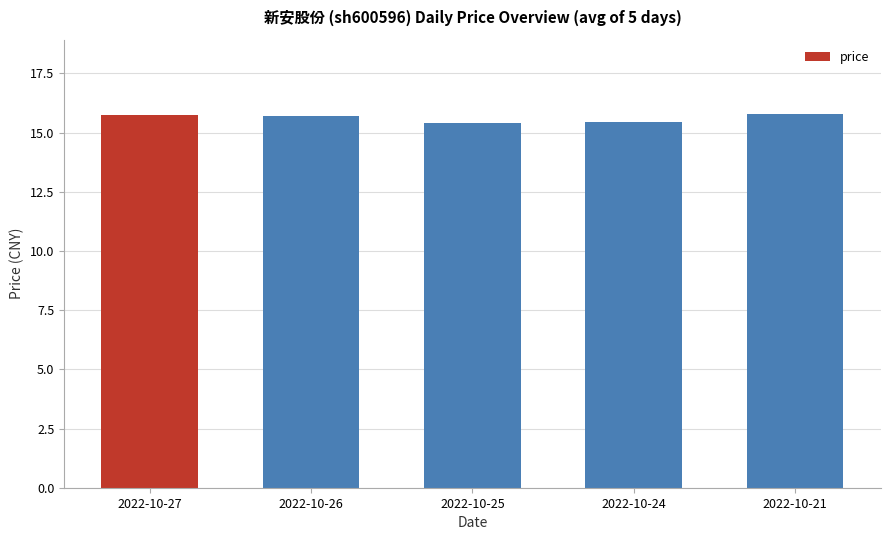

What is the minimum value shown in the chart?

15.4